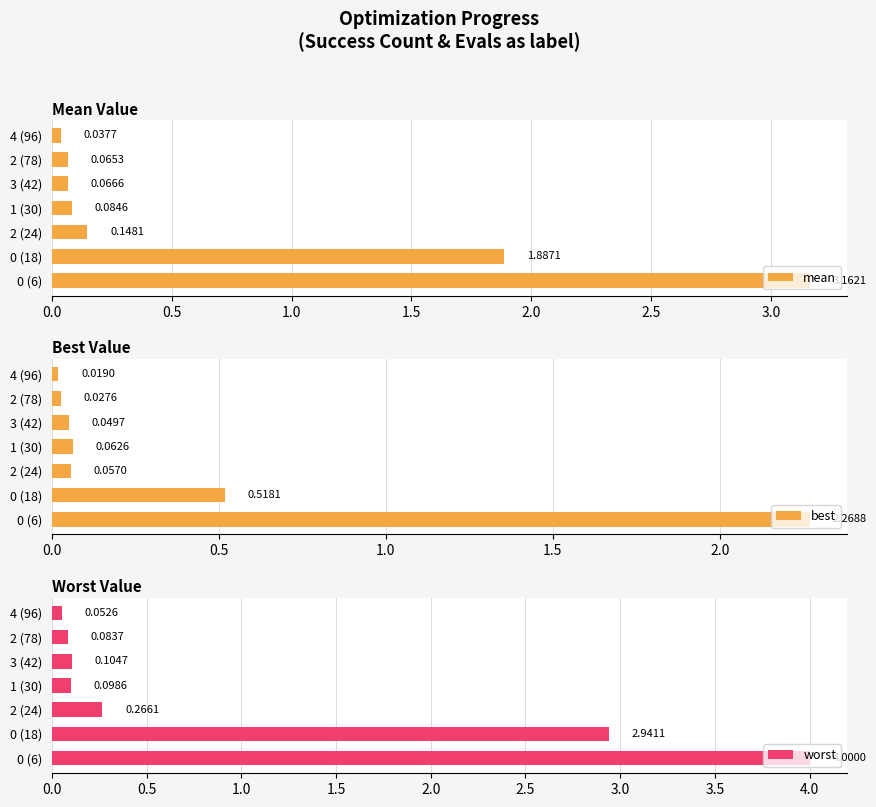

How many groups of bars are there?

7